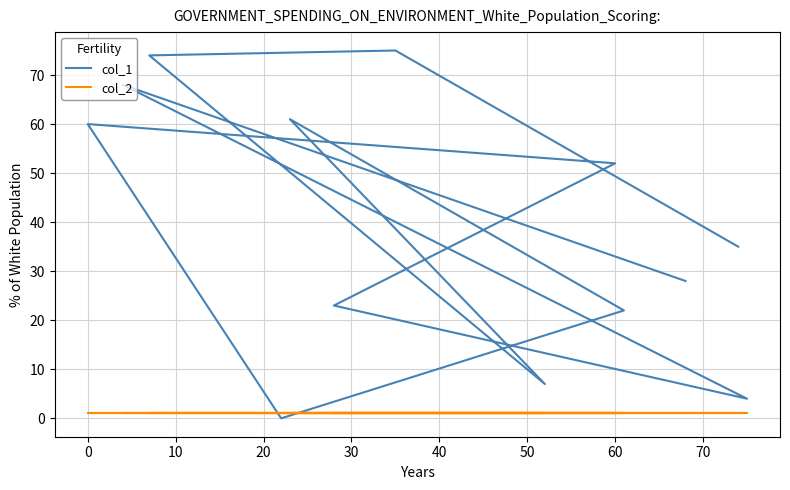

Which series changed the most between 60 and 10?

col_1